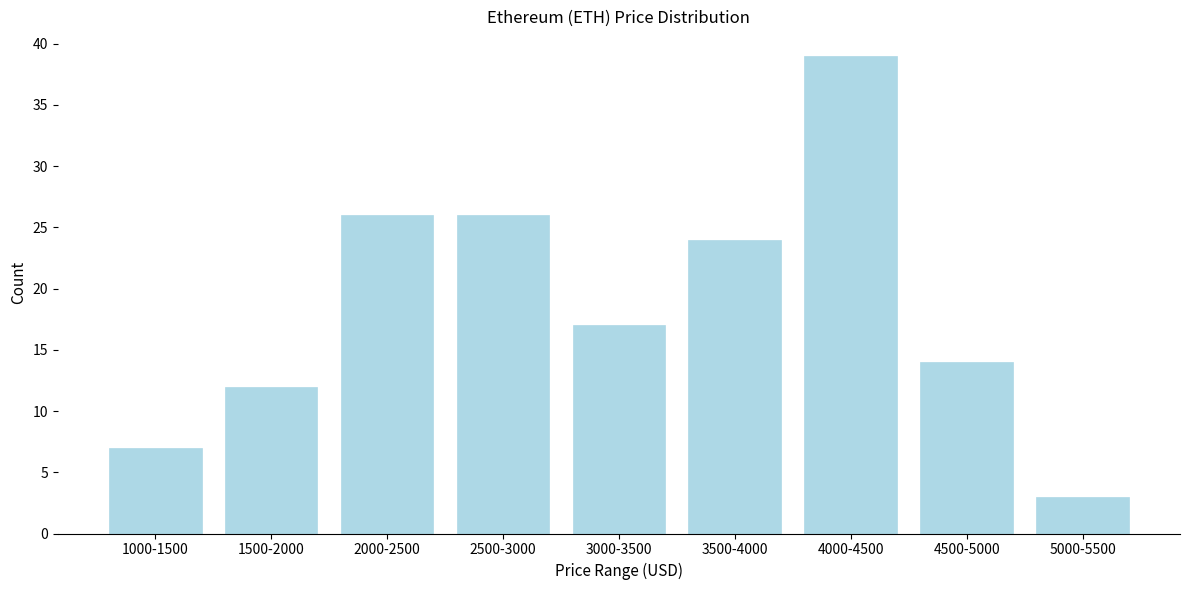

Reading right to left, transcribe all the data shown in this chart.

5000-5500=3	4500-5000=14	4000-4500=39	3500-4000=24	3000-3500=17	2500-3000=26	2000-2500=26	1500-2000=12	1000-1500=7